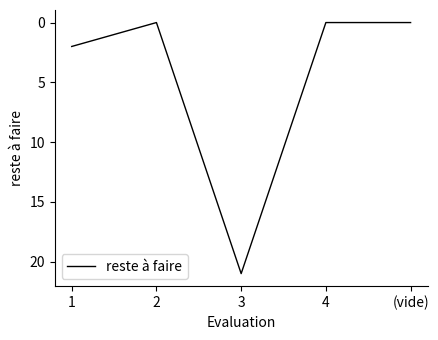

Is it true that the value at 1 is 2?

True